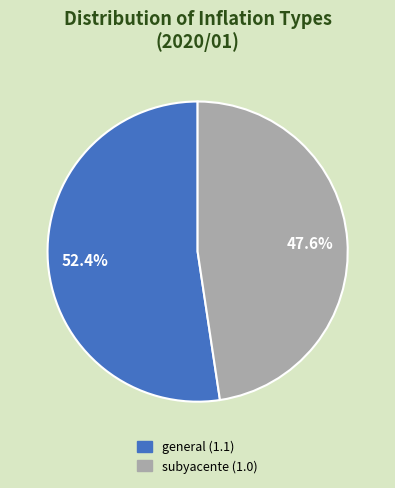

Approximately how many times larger is the value at subyacente (1.0) compared to general (1.1)?

0.9